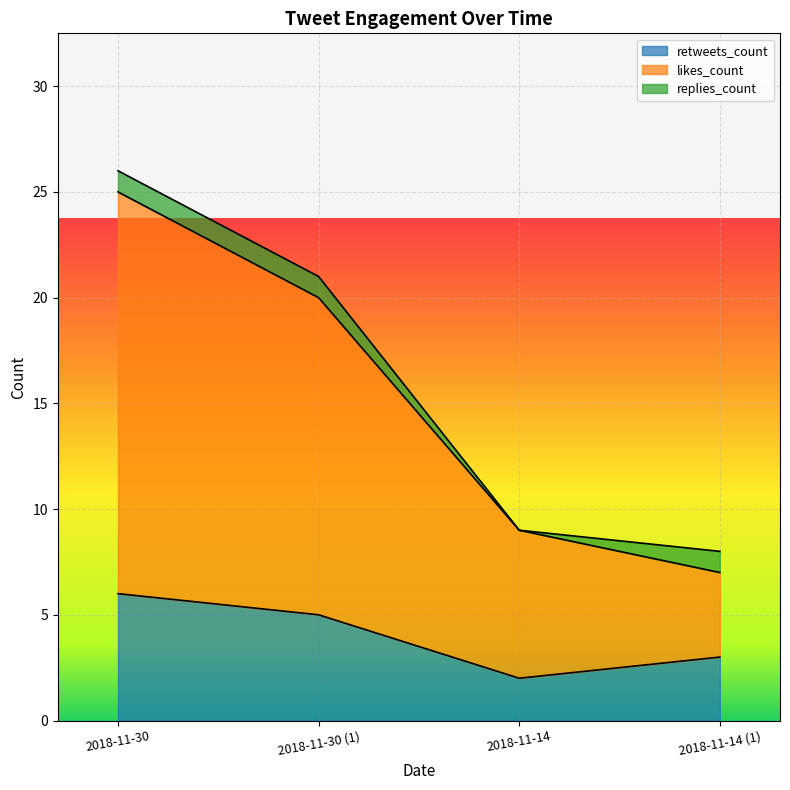

Which category has the highest value in the retweets_count series?

2018-11-30